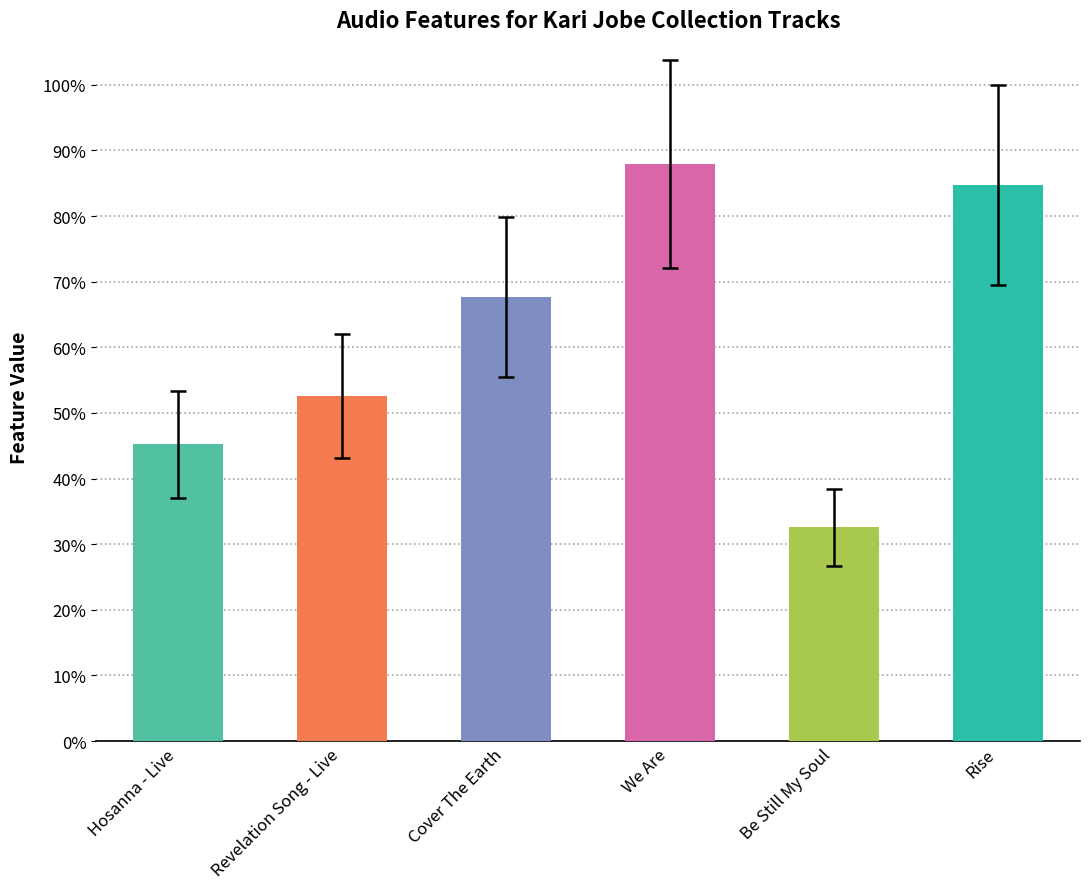

Is it true that the value at We Are is 0.2?

False